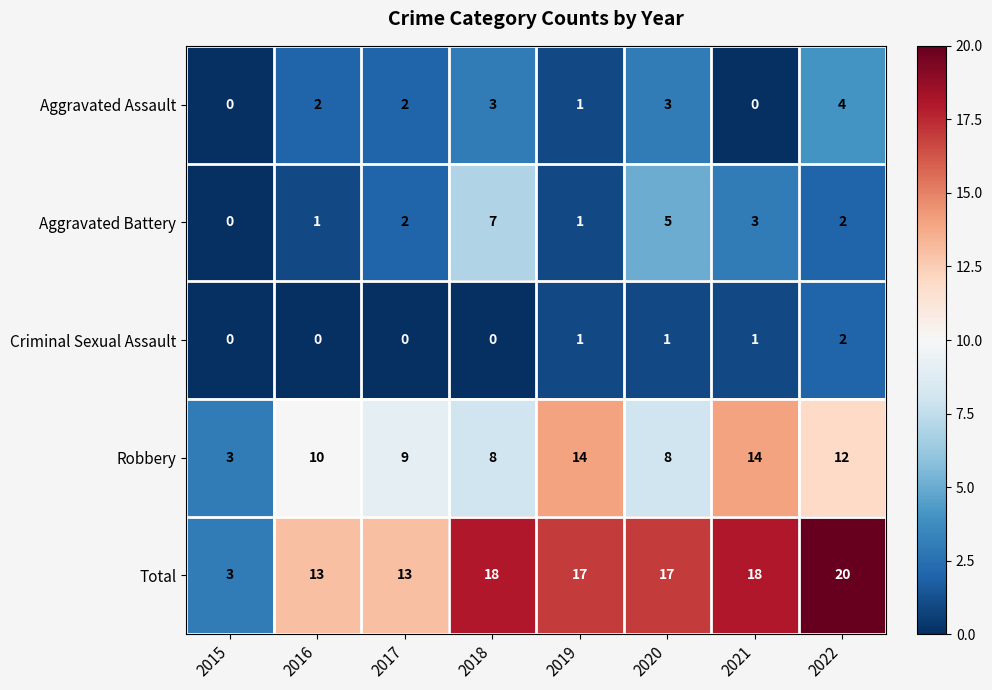

How many categories are shown in the chart?

8